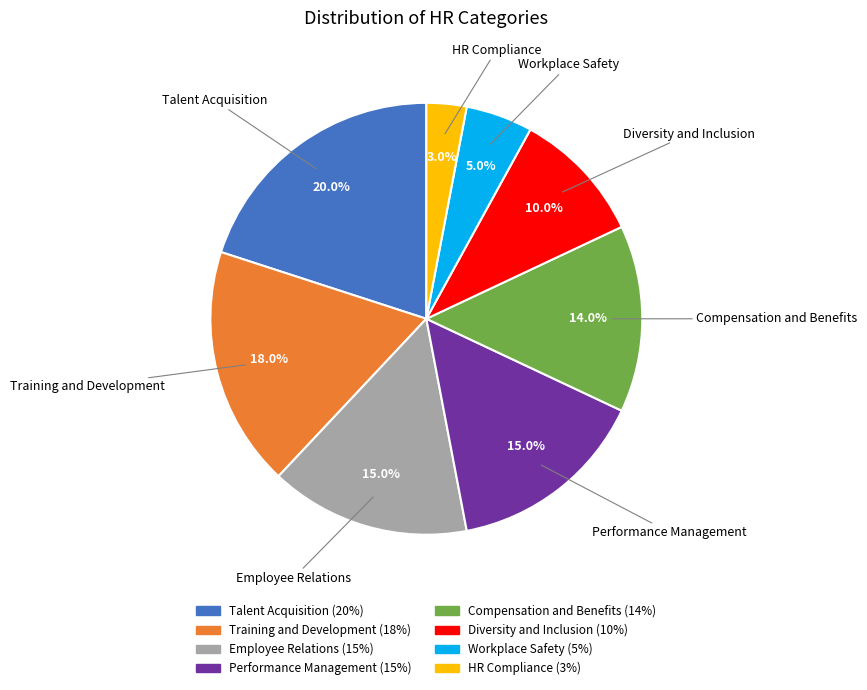

Is it true that Workplace Safety is 5% of the pie?

True